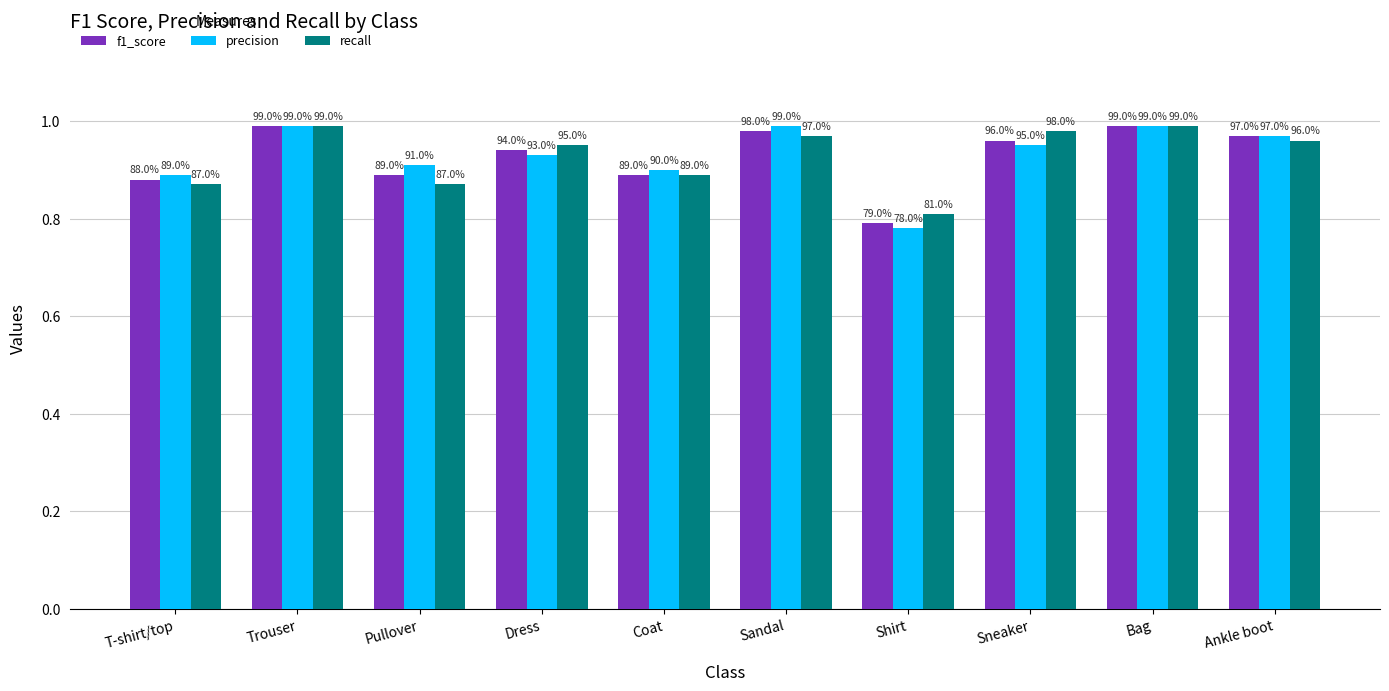

How many bars are there in total?

30